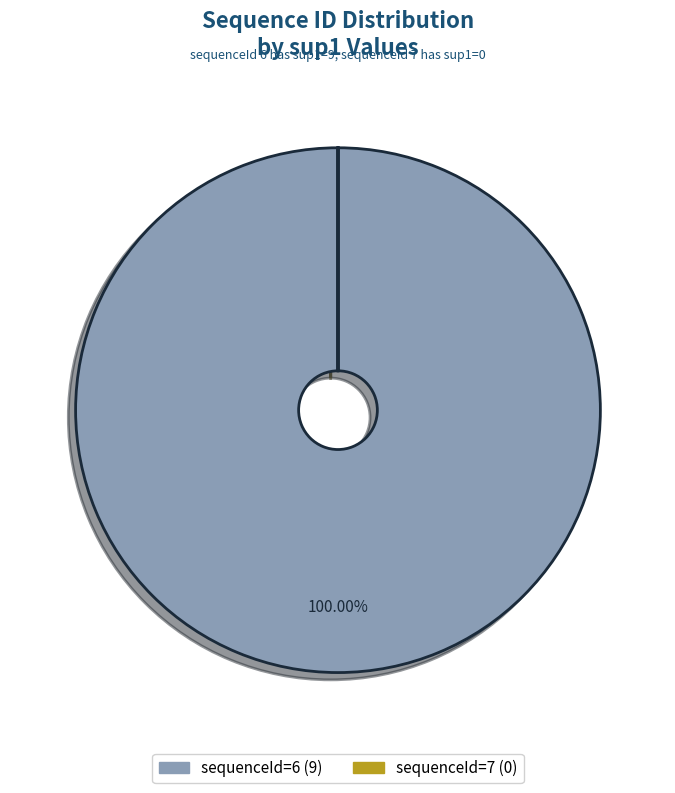

Is there a majority slice in this chart?

Yes